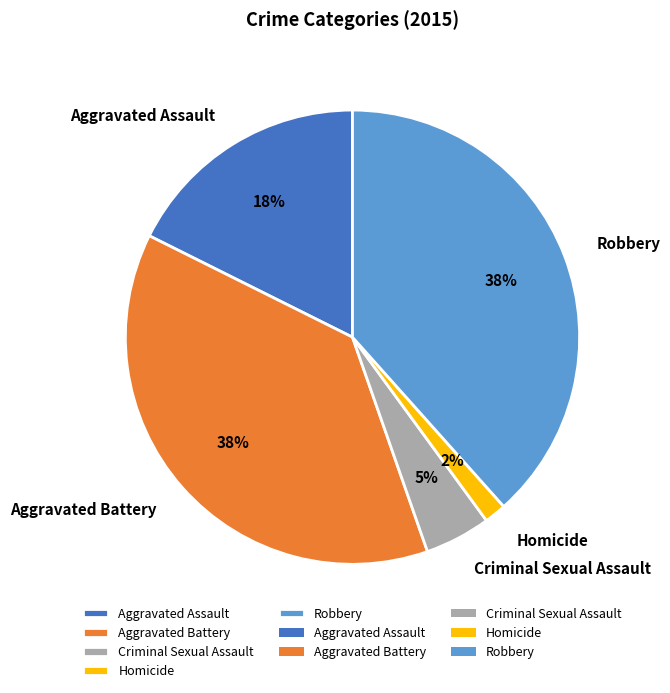

To the nearest percent, what is the average slice percentage?

20%